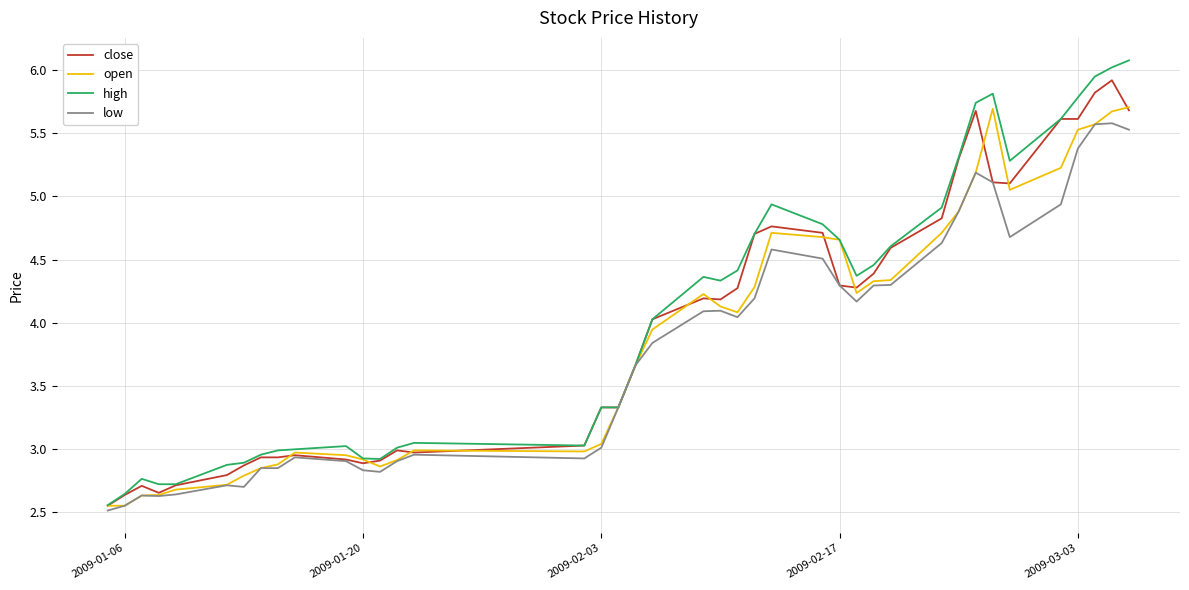

What is the greatest value displayed?

6.1